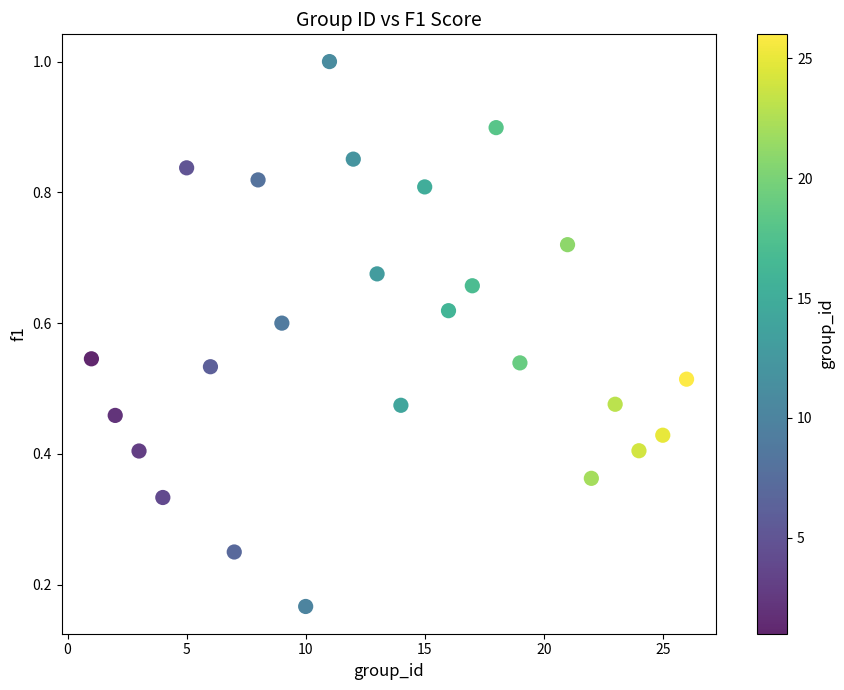

What is the range of X values (max minus min)?

25.0